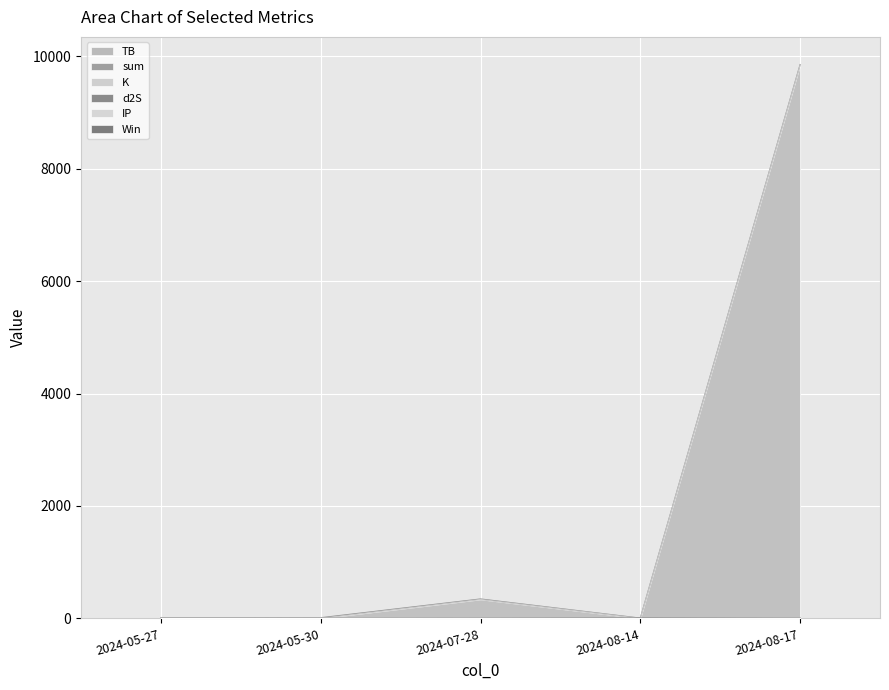

Rank the categories by TB value from highest to lowest.

2024-08-14, 2024-05-30, 2024-05-27, 2024-07-28, 2024-08-17